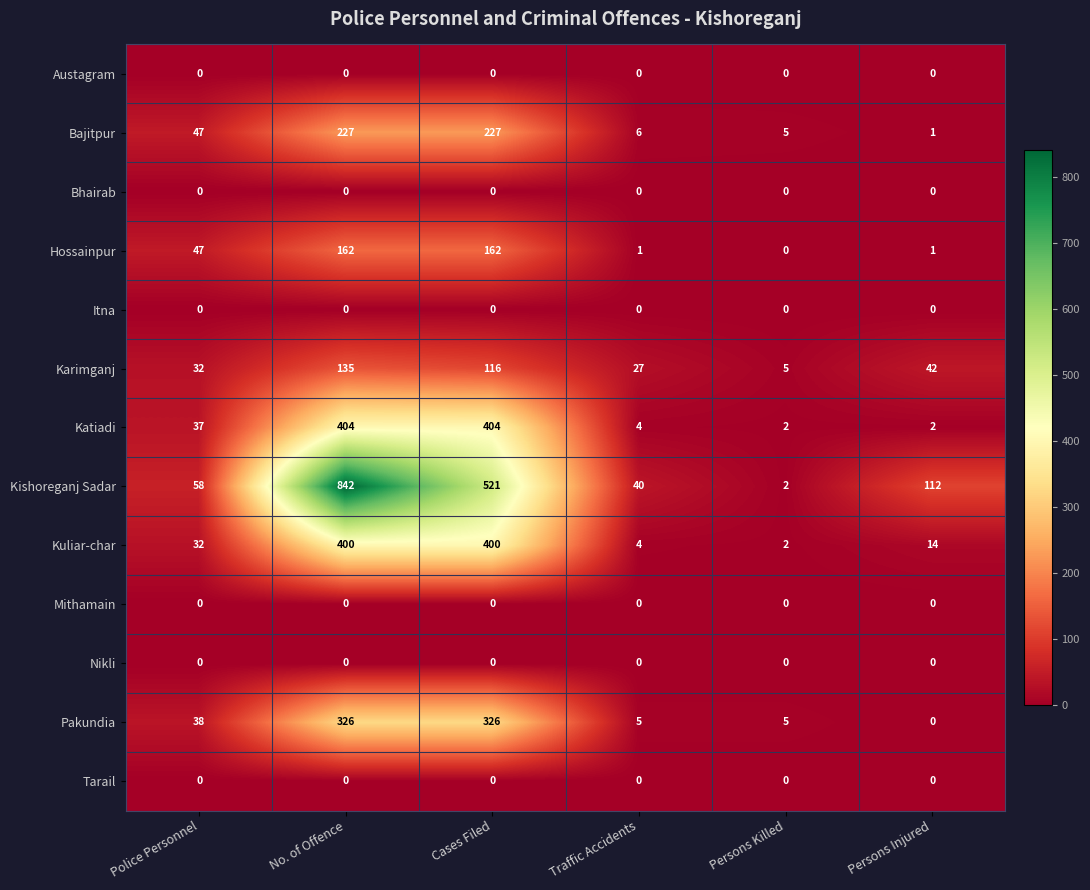

Is it true that Kishoreganj Sadar equals 3 at Persons Killed?

False